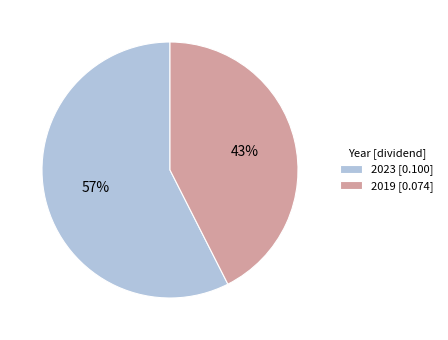

What is the majority slice?

2023